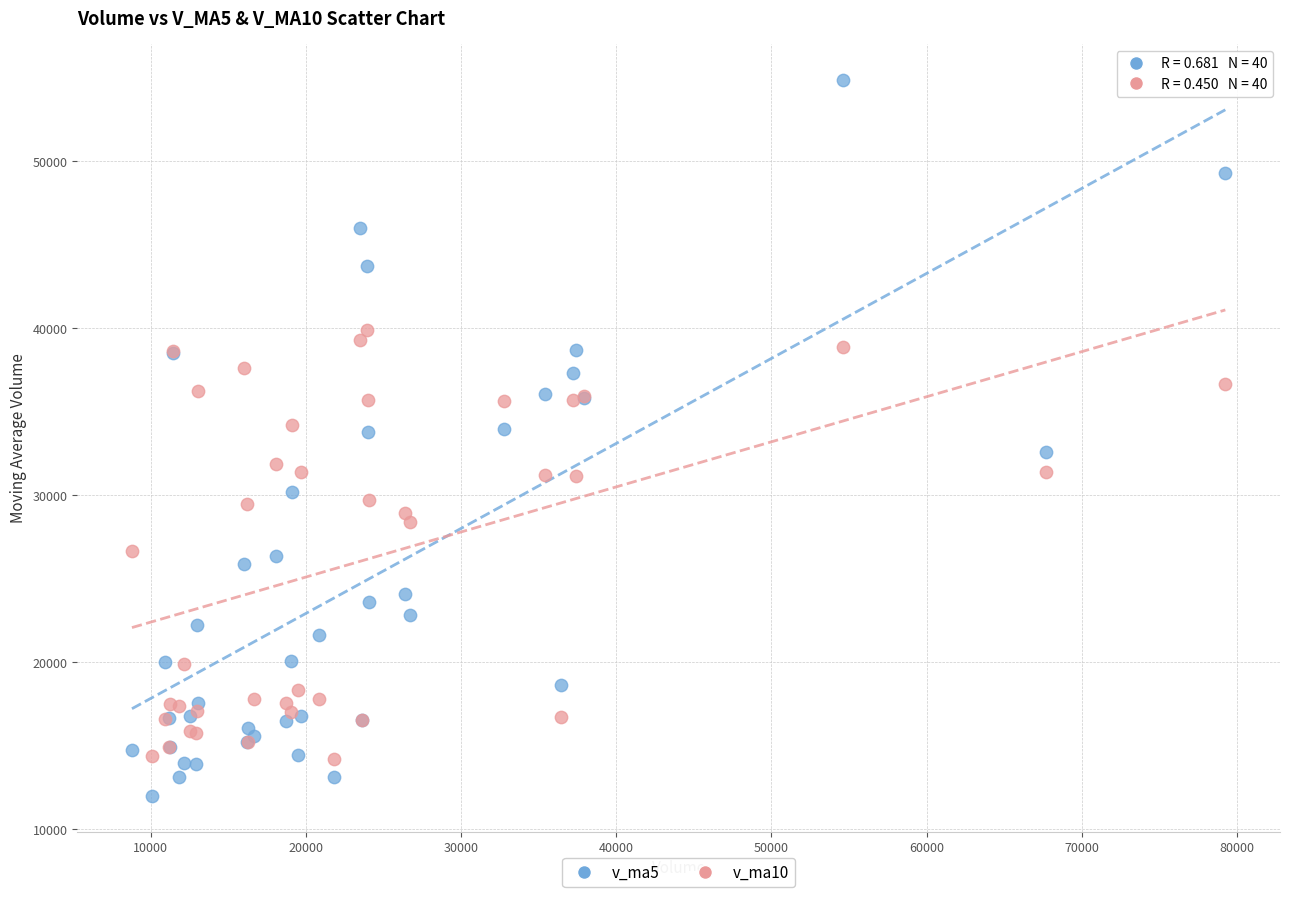

What is the X range (max minus min) for the scatter plot?

70484.6